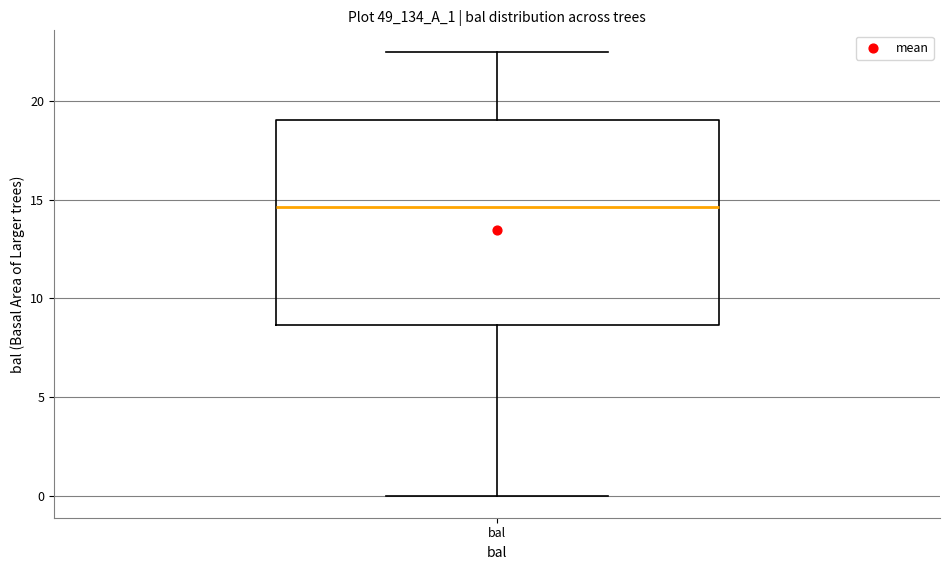

Where does the median line of the box for bal sit on the y-axis? The values are not printed on the chart, so give them approximately, as read against the axis.

14.5